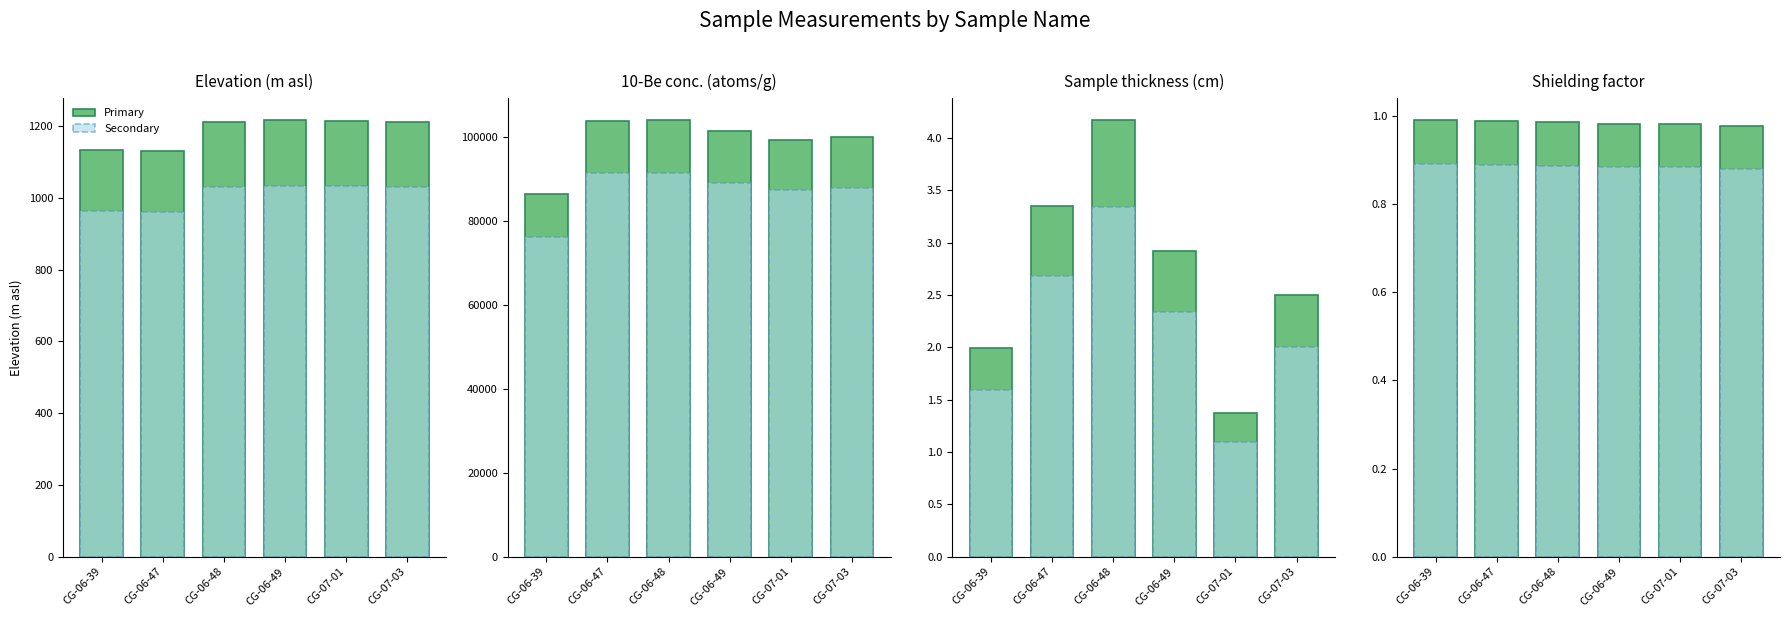

What are all the series names shown in the legend?

Primary, Secondary